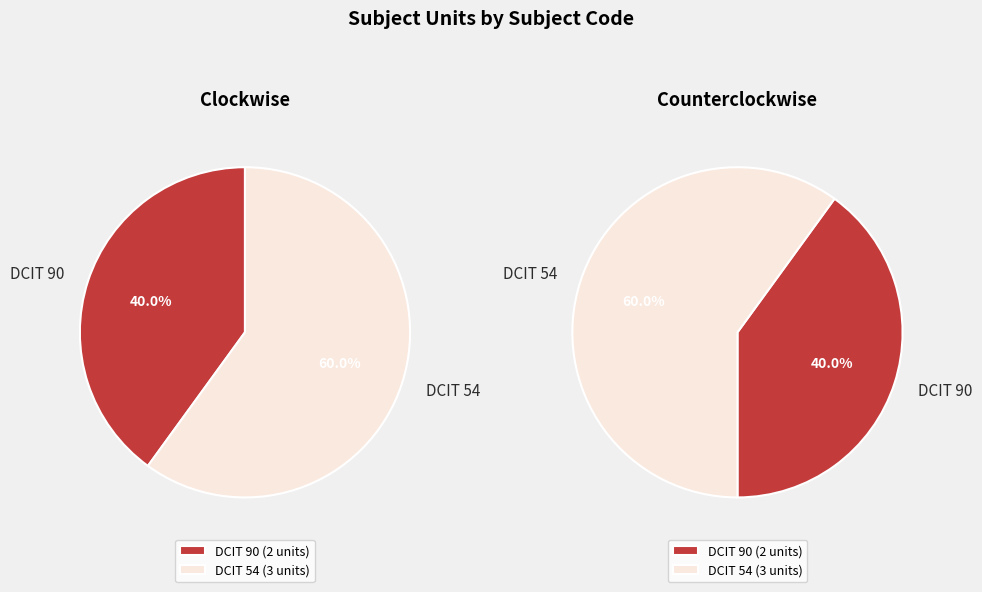

What percentage is the DCIT 90 slice, to the nearest percent?

40%